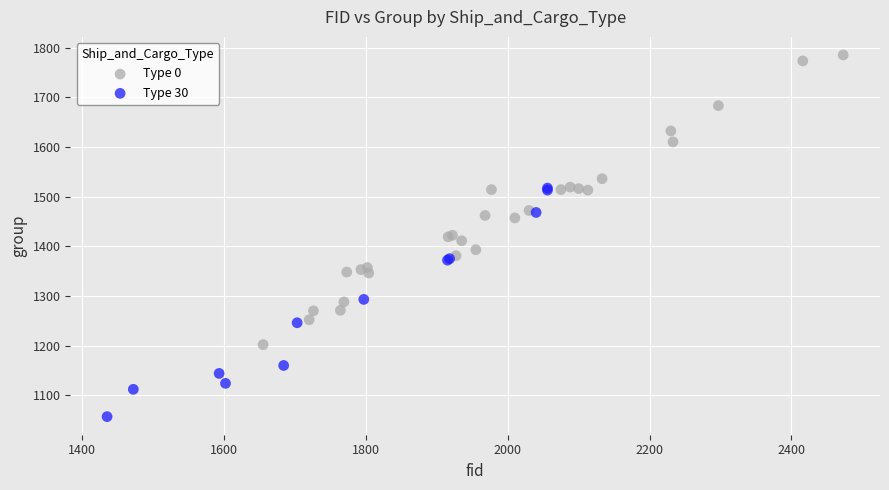

What are all the series names shown in the legend?

Type 0, Type 30